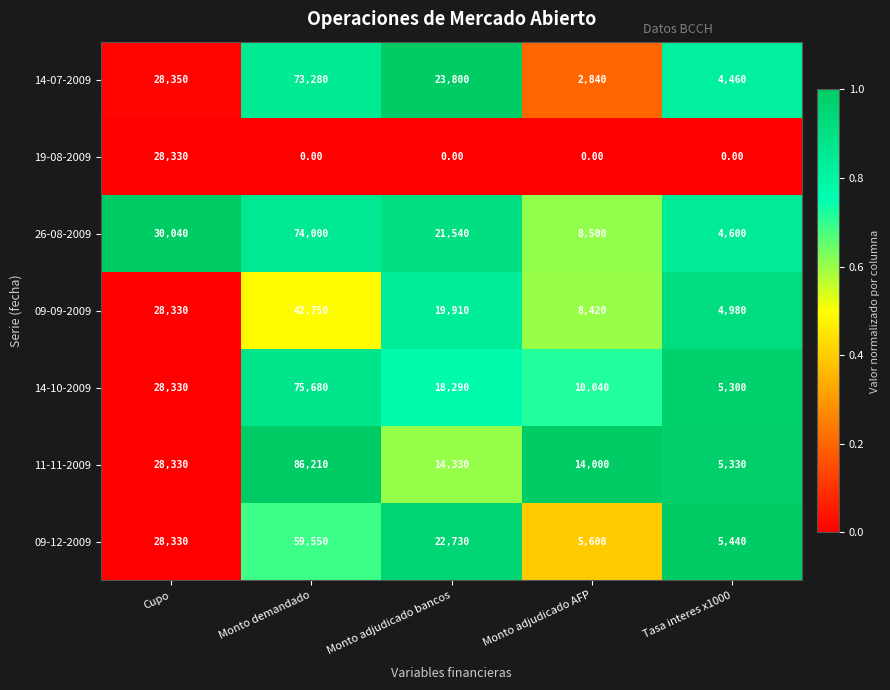

At which category is the sum across all series the highest?

Monto demandado